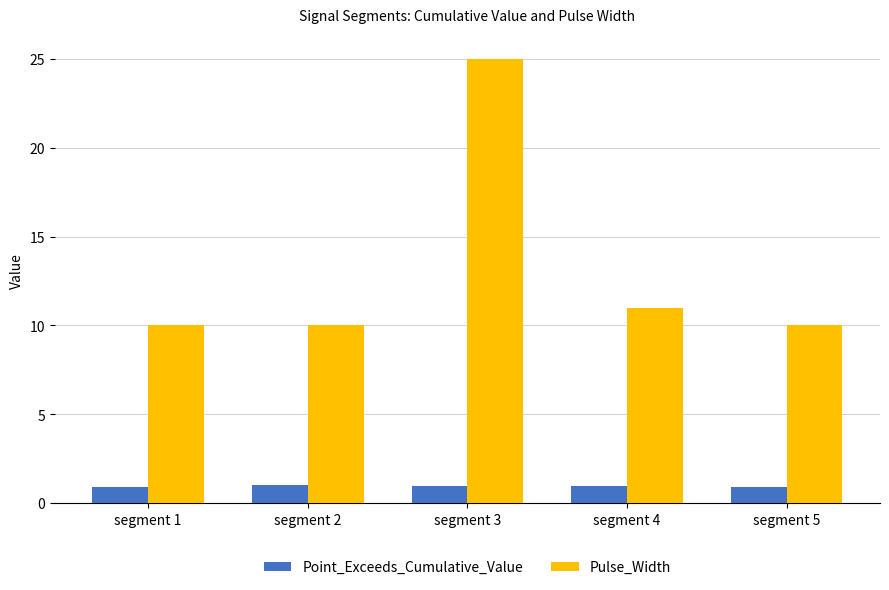

Rank the series by their average value, from lowest to highest.

Point_Exceeds_Cumulative_Value, Pulse_Width